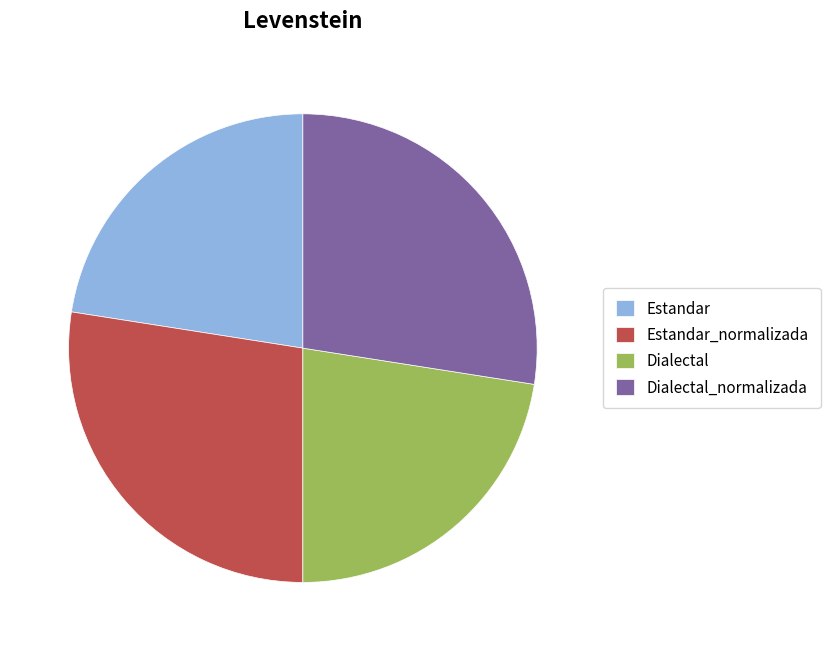

Is there any slice that represents more than half of the pie?

No